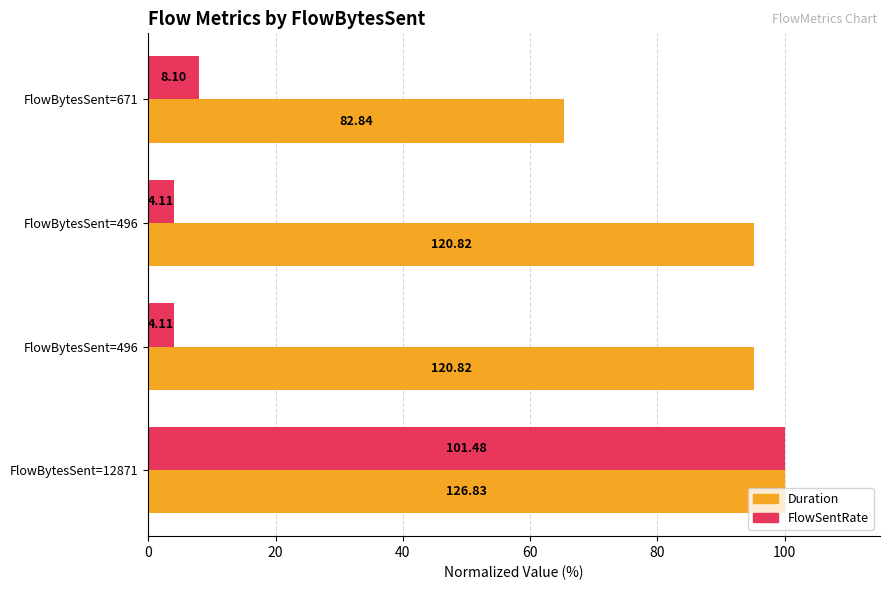

What are all the series names shown in the legend?

Duration, FlowSentRate